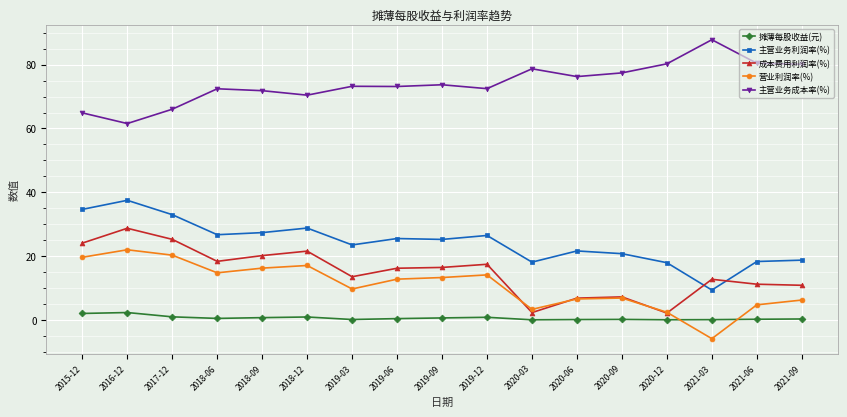

What is the difference between the maximum and minimum values in the 主营业务利润率(%) series?

28.1